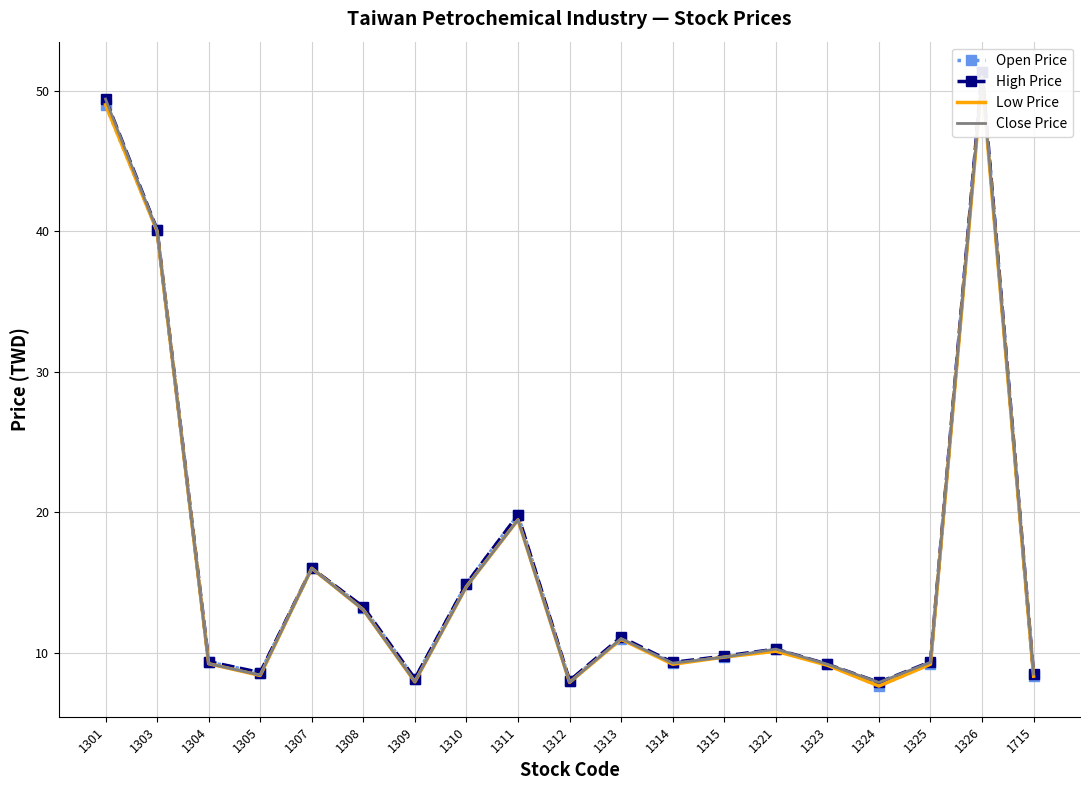

Count the number of data series in this chart.

4